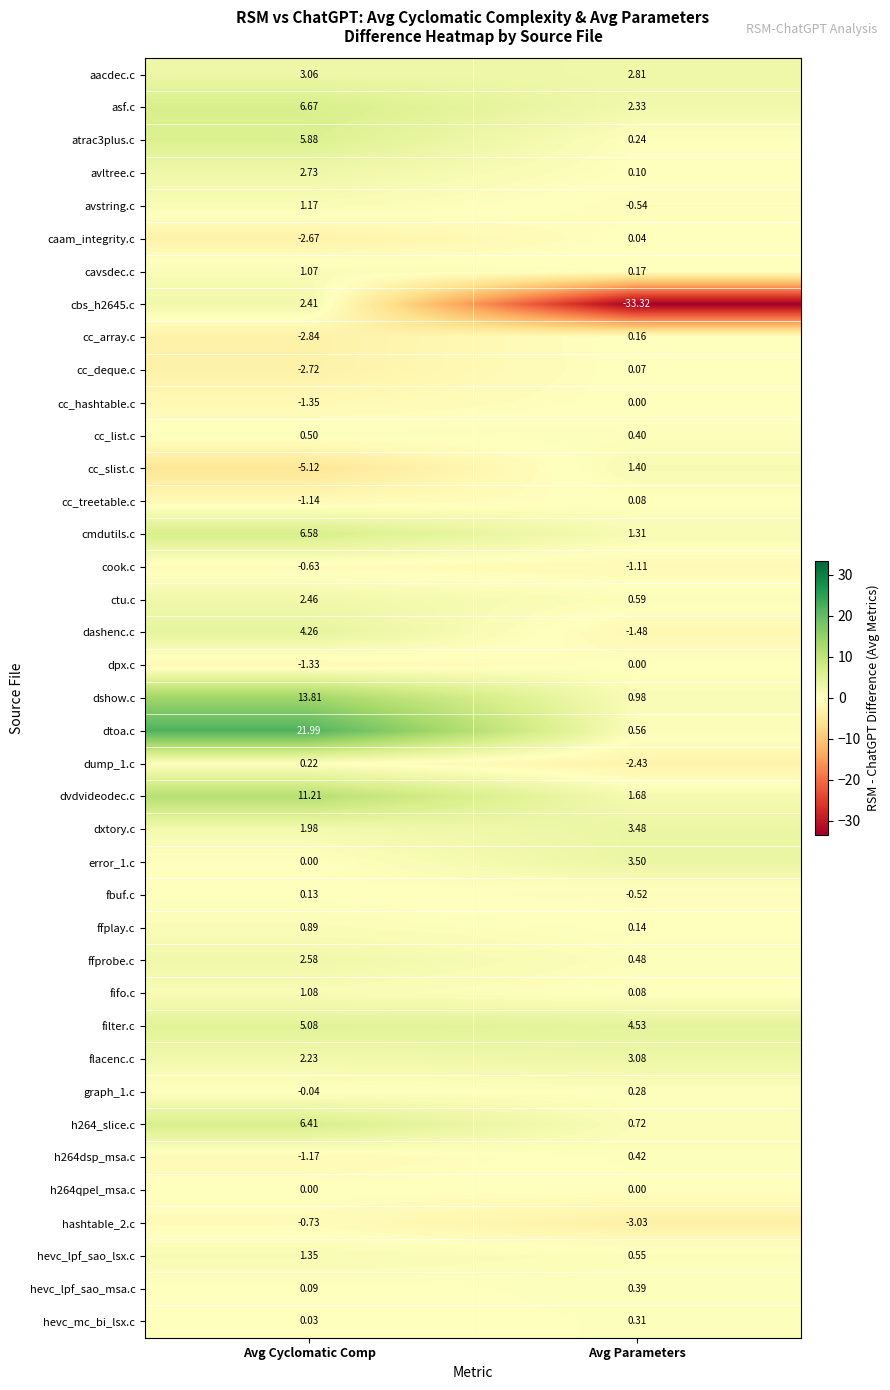

Which series has the widest spread of values?

cbs_h2645.c